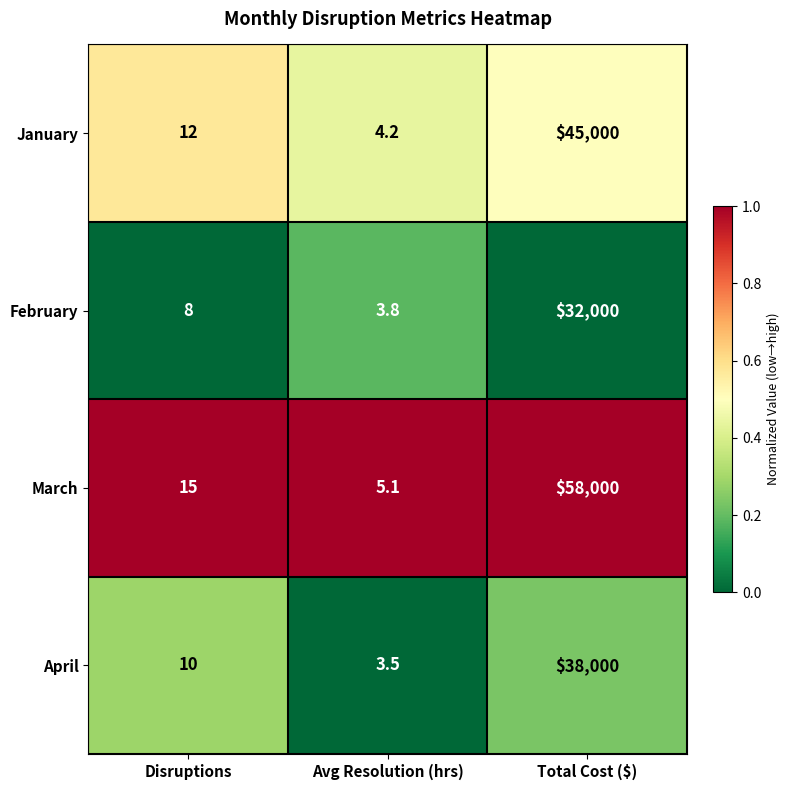

What is the total value across all series at Total Cost ($)?

173000.0